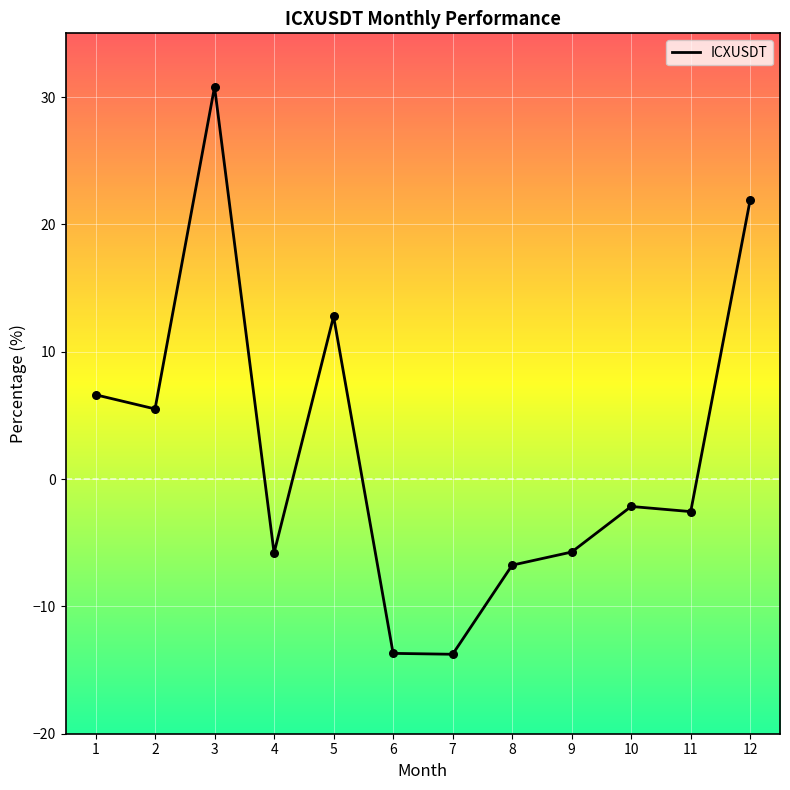

Between 5 and 1, which is larger?

5